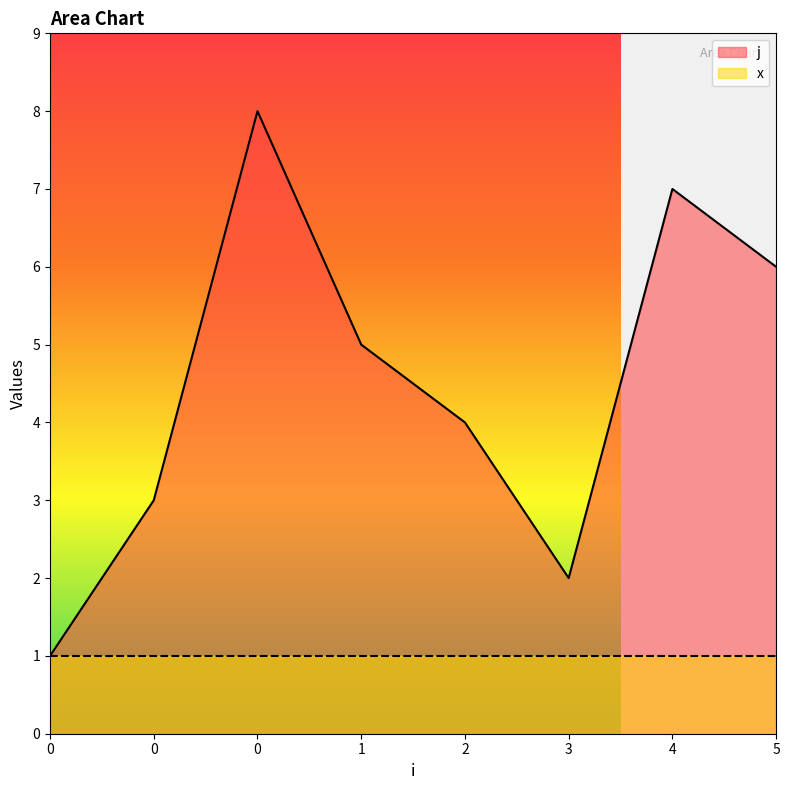

Rank the categories by value from highest to lowest.

0, 4, 5, 1, 2, 0, 3, 0